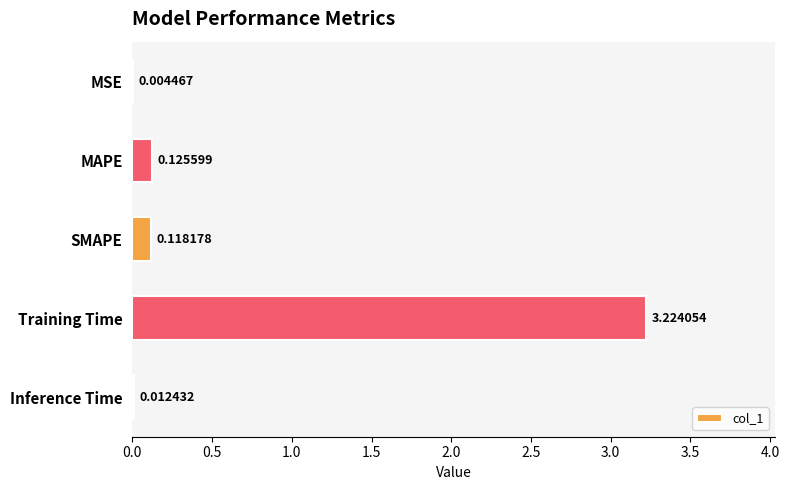

Are the bars horizontal?

Yes